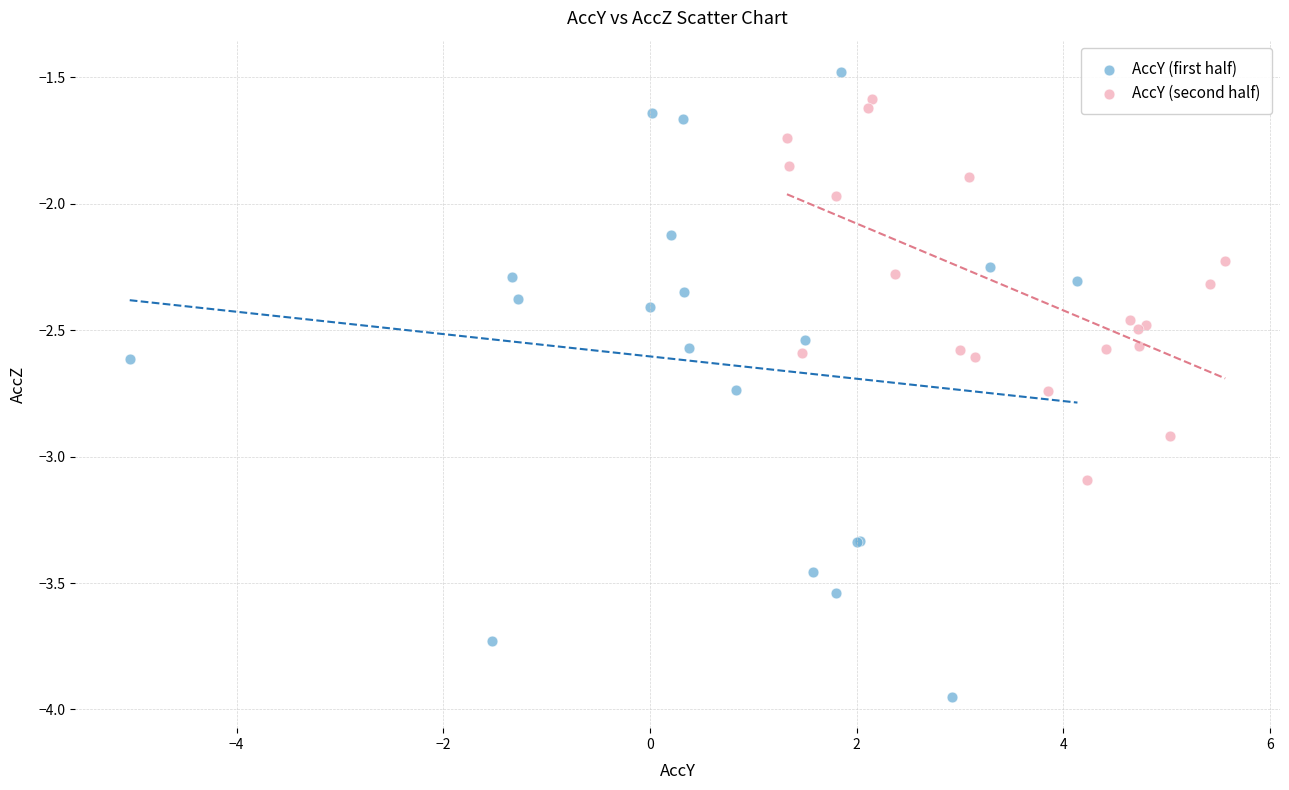

What are all the series names shown in the legend?

AccY (first half), AccY (second half)